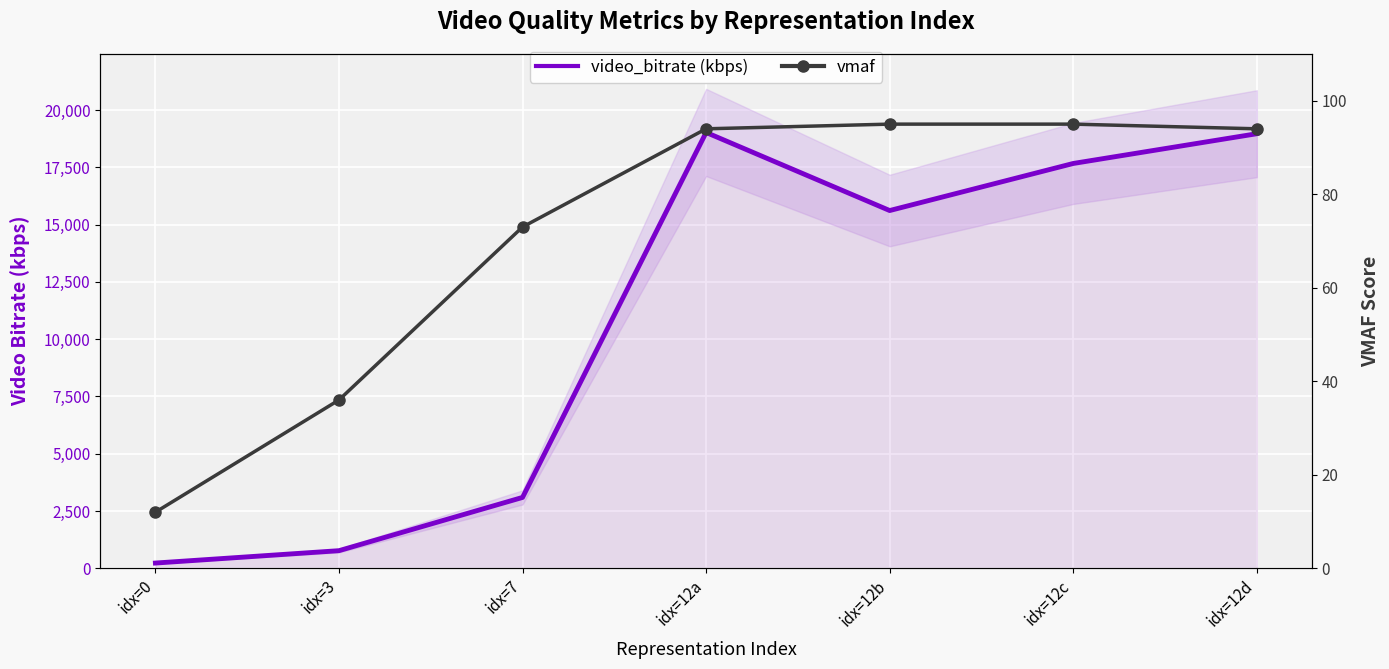

True or false: video_bitrate (kbps) and vmaf intersect in this chart.

False